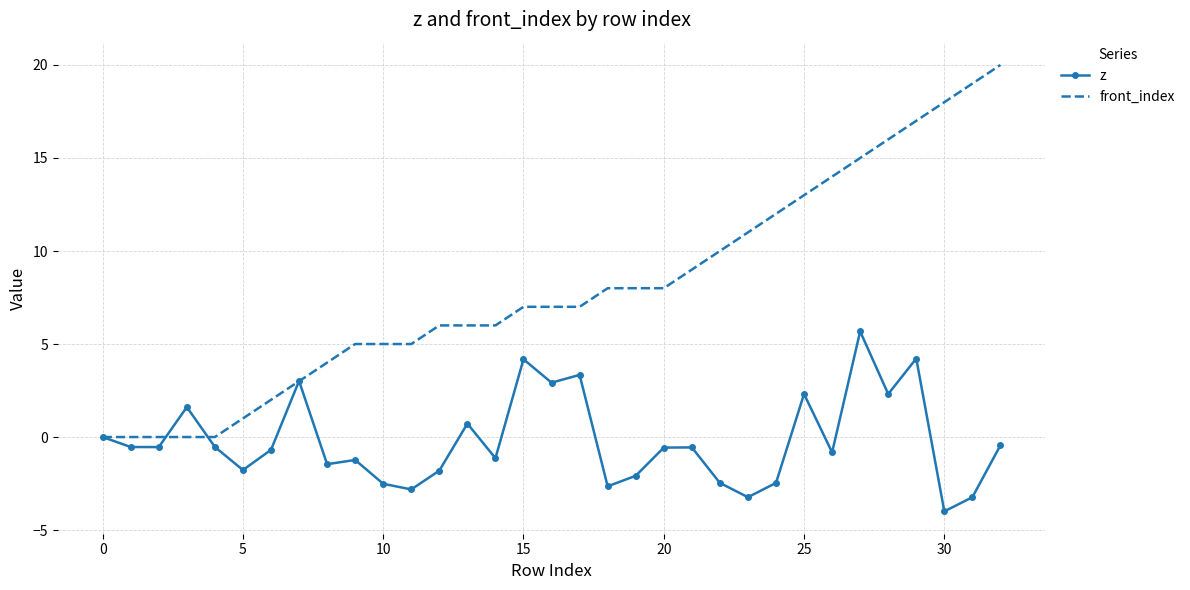

Which series has the widest spread of values?

front_index